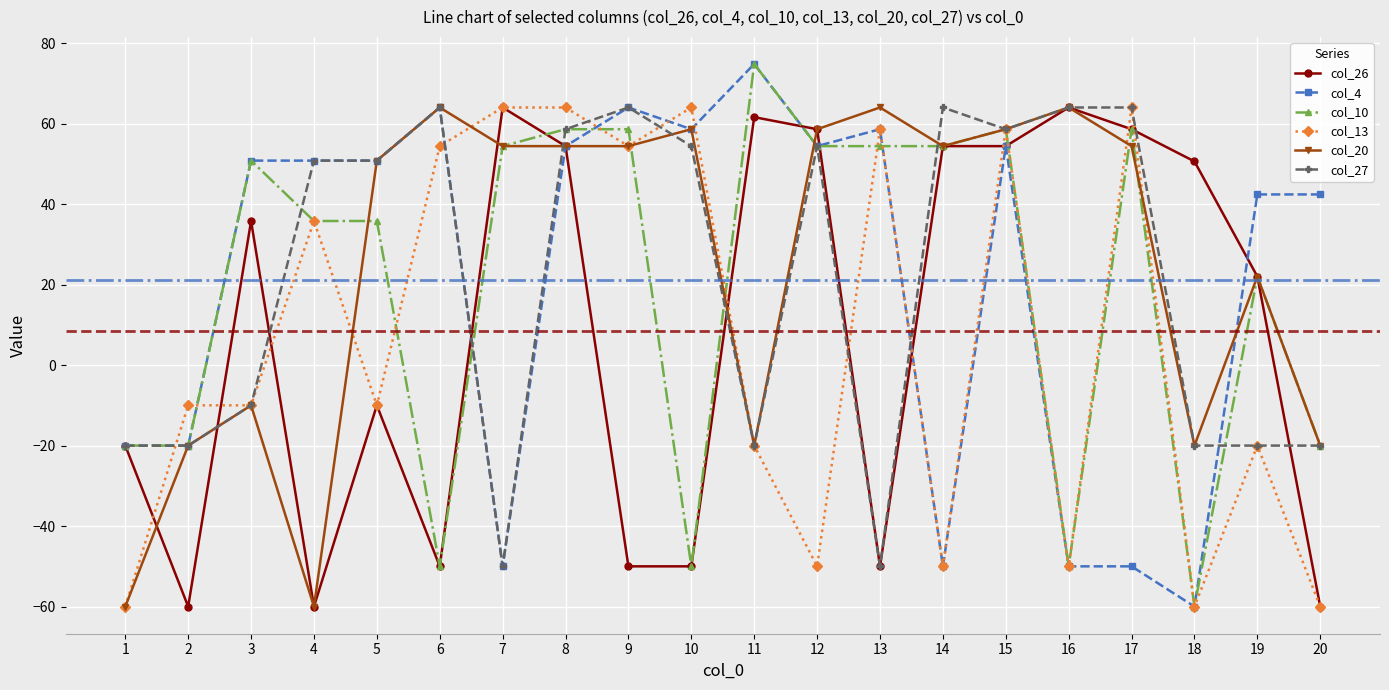

What value does the col_20 series have at 16?

64.0